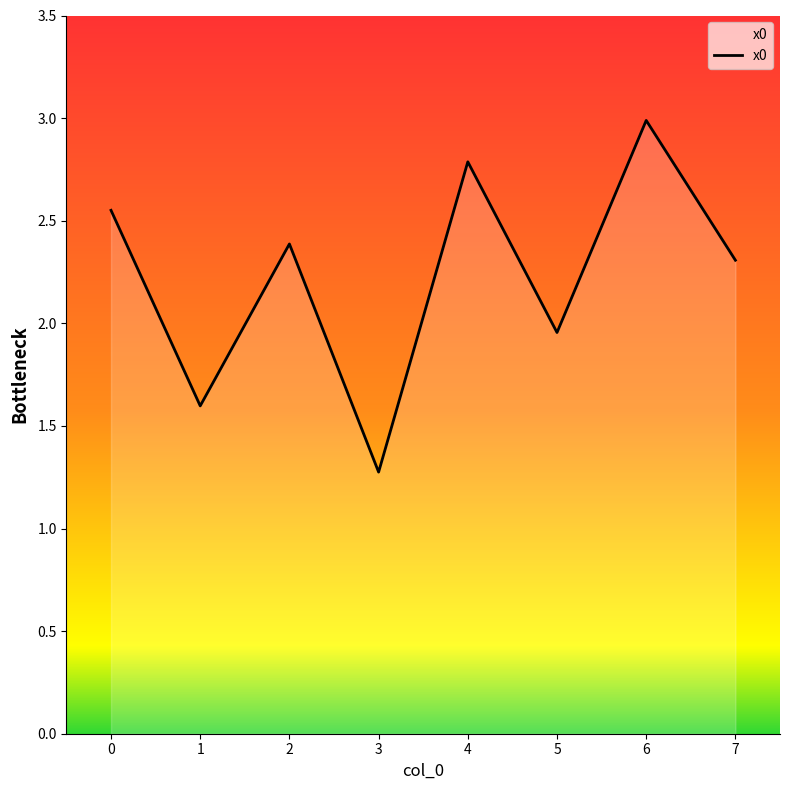

Reading right to left, extract all data points from this chart.

7=2.3	6=3.0	5=2.0	4=2.8	3=1.3	2=2.4	1=1.6	0=2.6